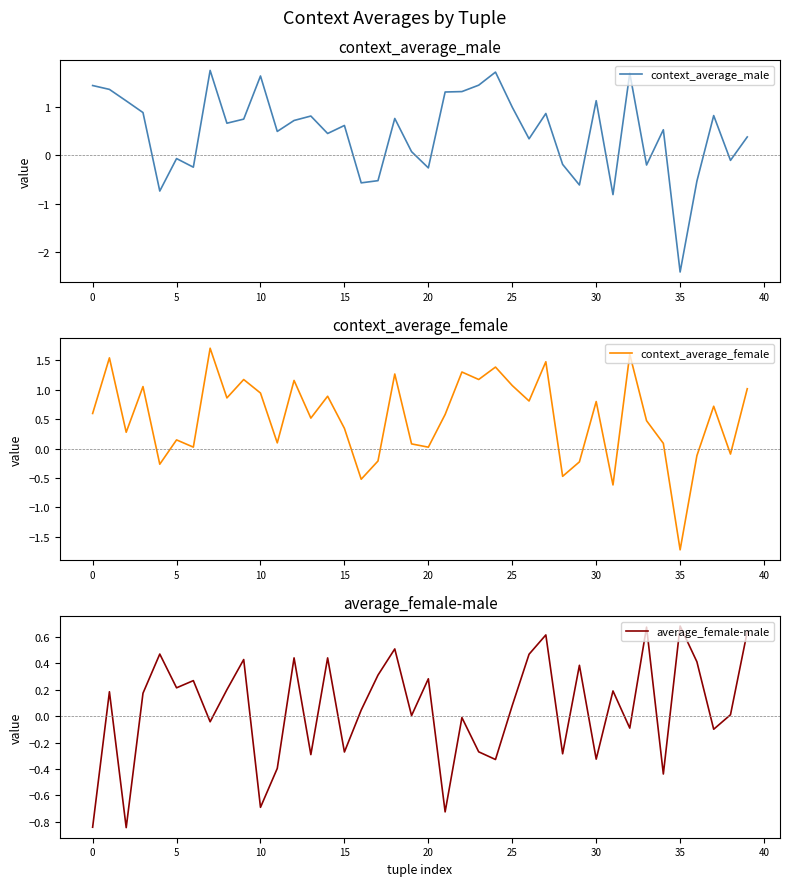

Does the chart display data point markers on the line(s)?

No